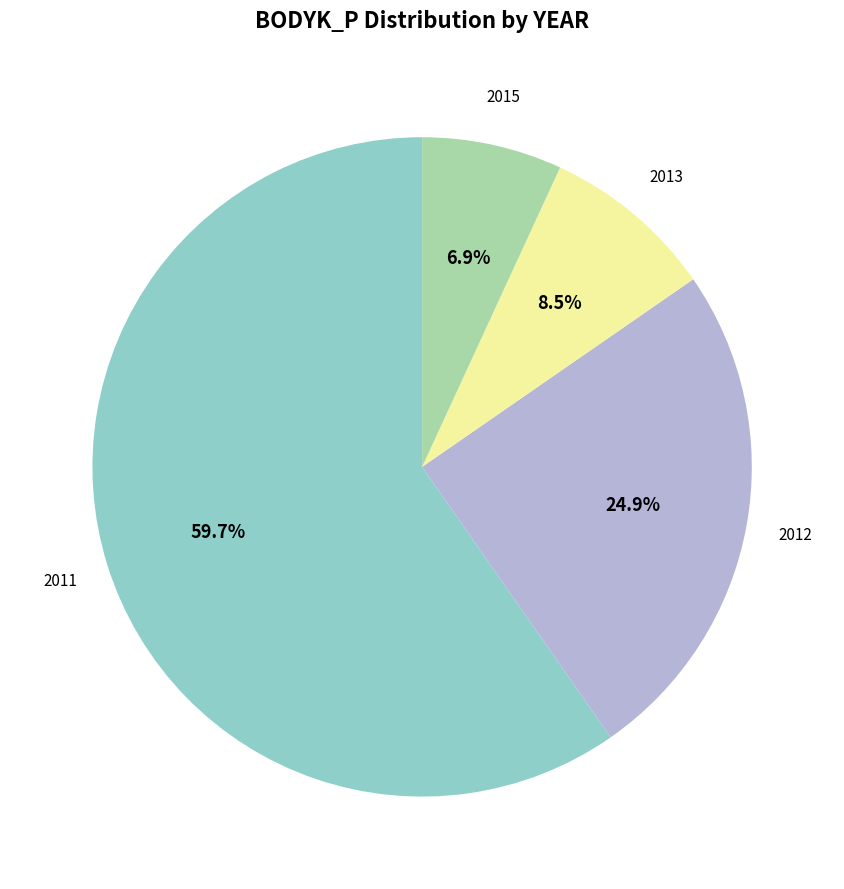

Does any single category account for the majority?

Yes